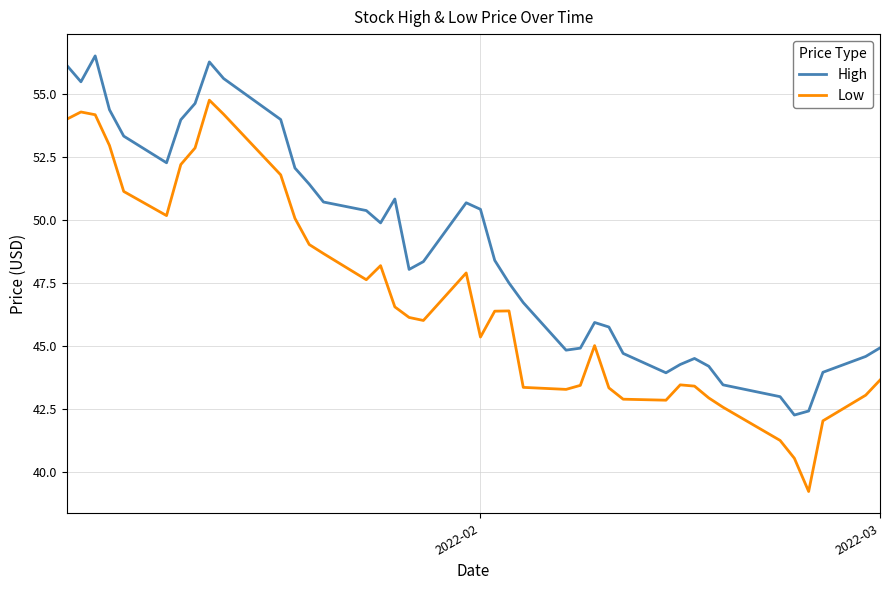

True or false: High and Low cross at least once.

False